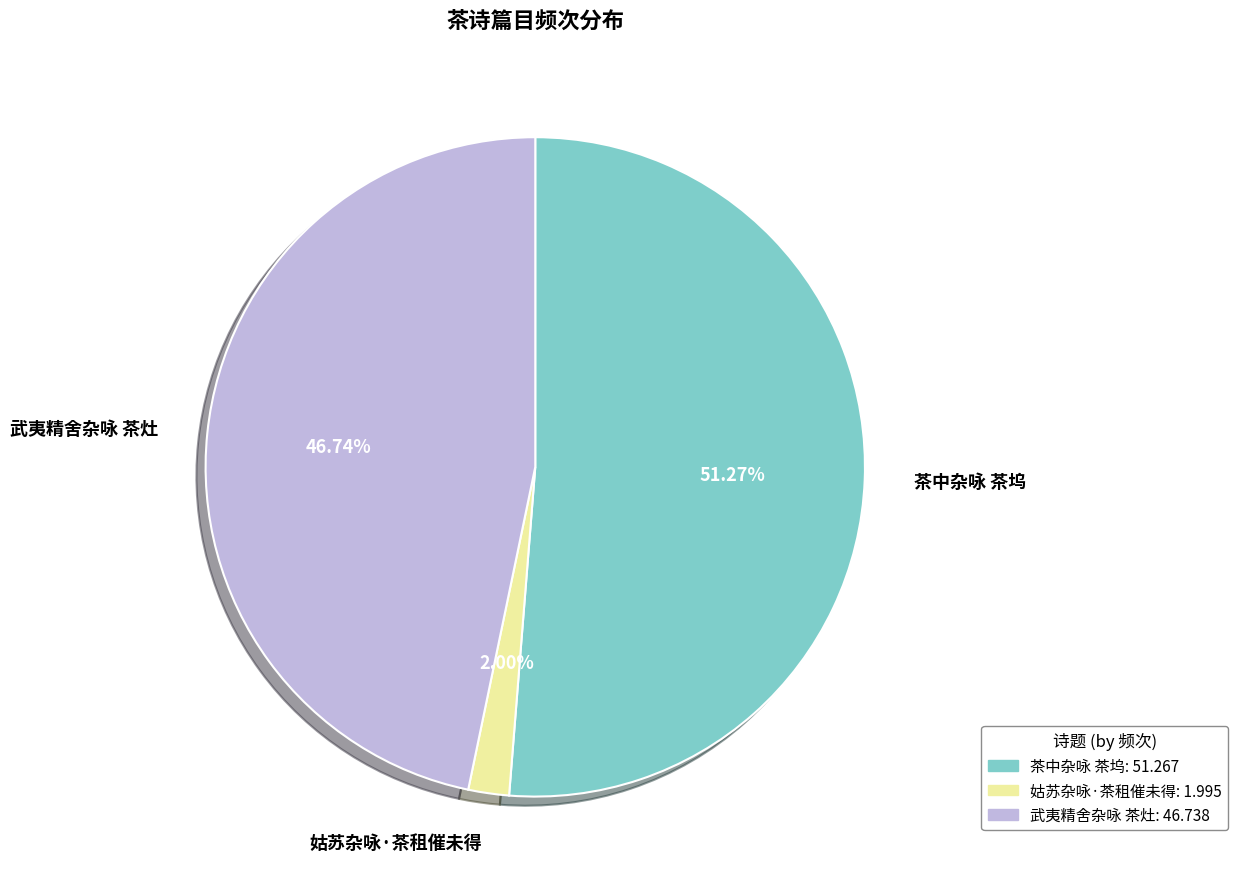

Between 姑苏杂咏·茶租催未得 and 茶中杂咏 茶坞, which is larger?

茶中杂咏 茶坞